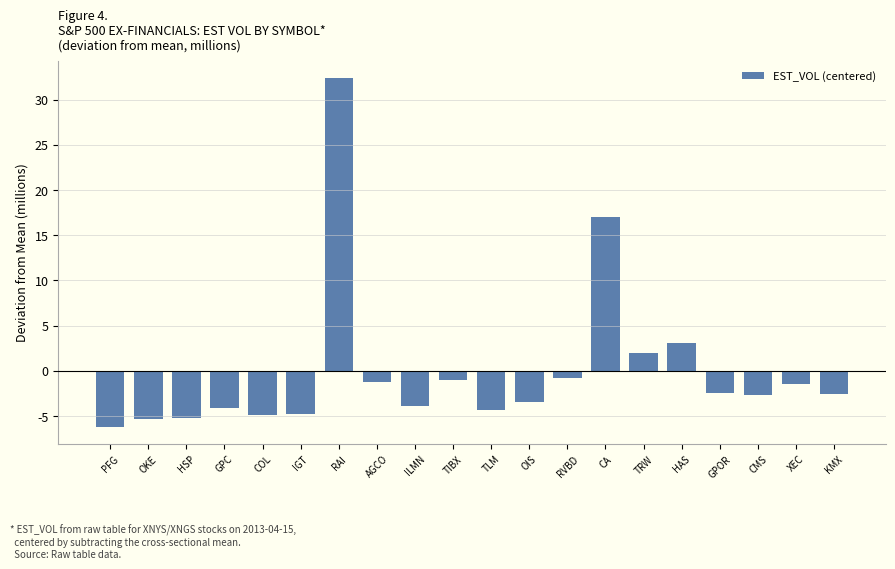

Is it true that the value at AGCO is -1.2?

True